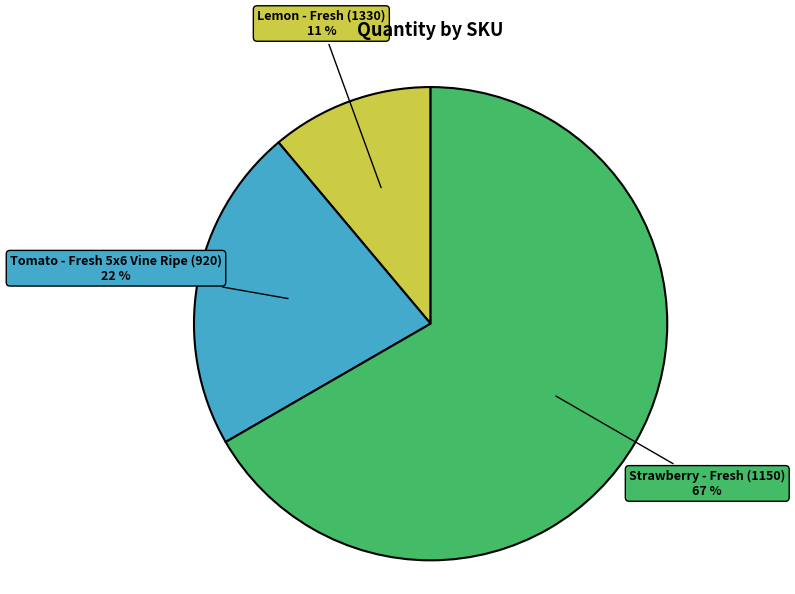

Count the number of slices in the pie.

3